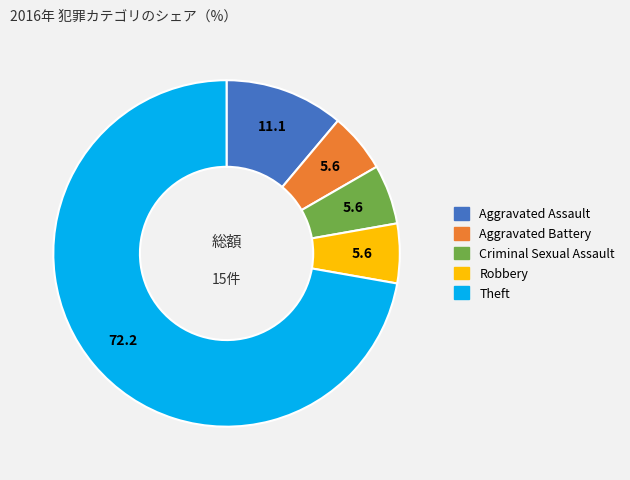

Approximately how many times larger is the value at Criminal Sexual Assault compared to Theft?

0.1